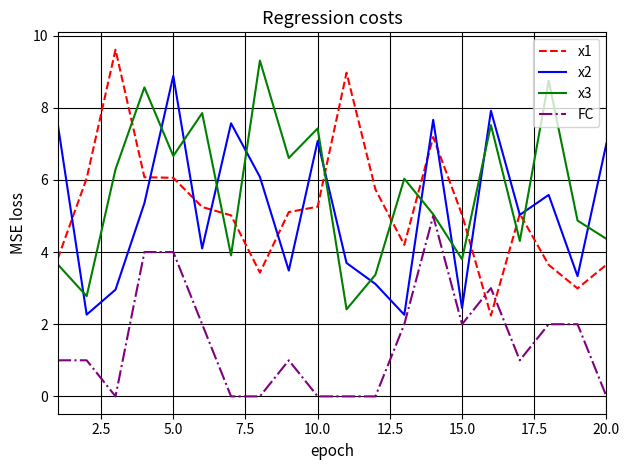

After their last crossing, which series has the higher values: x2 or x3?

x2